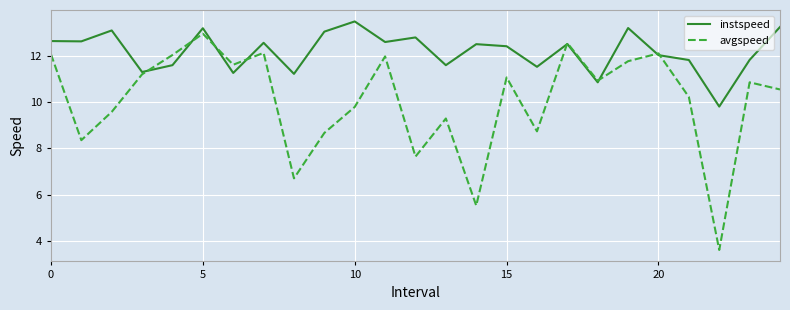

Which series has the widest spread of values?

avgspeed